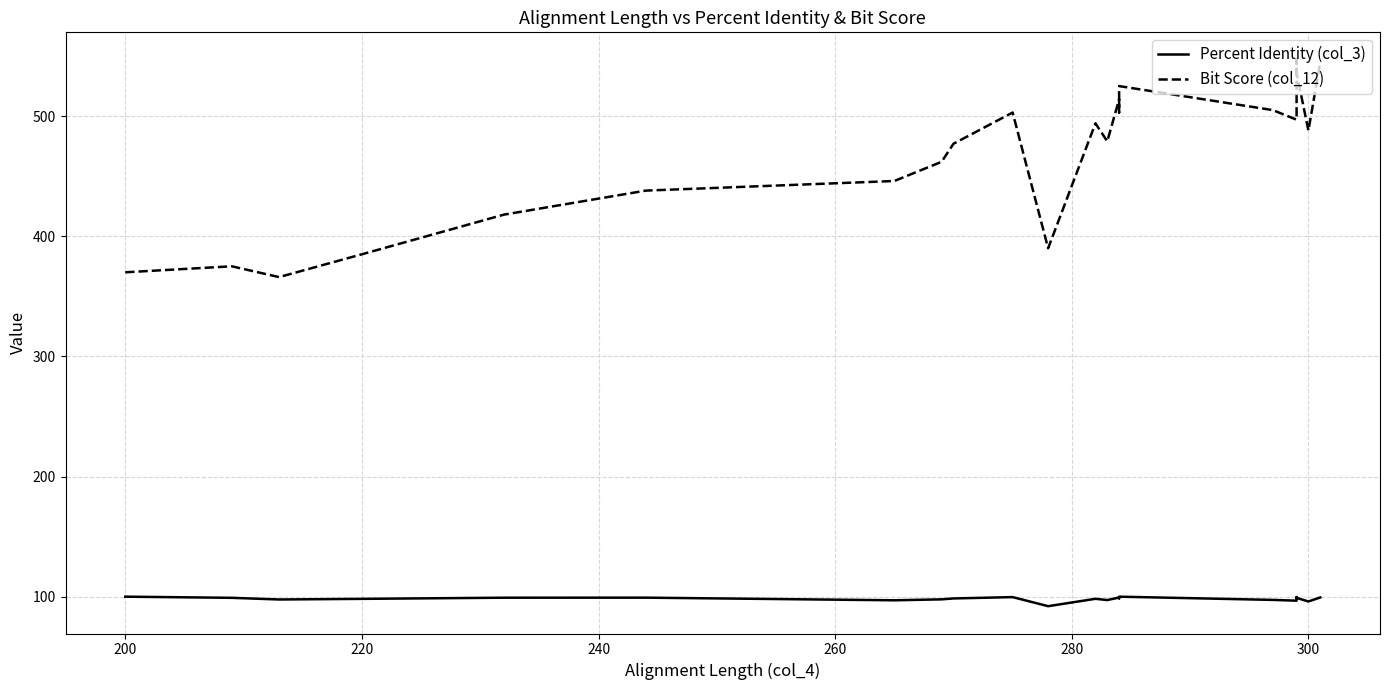

What are all the series names shown in the legend?

Percent Identity (col_3), Bit Score (col_12)